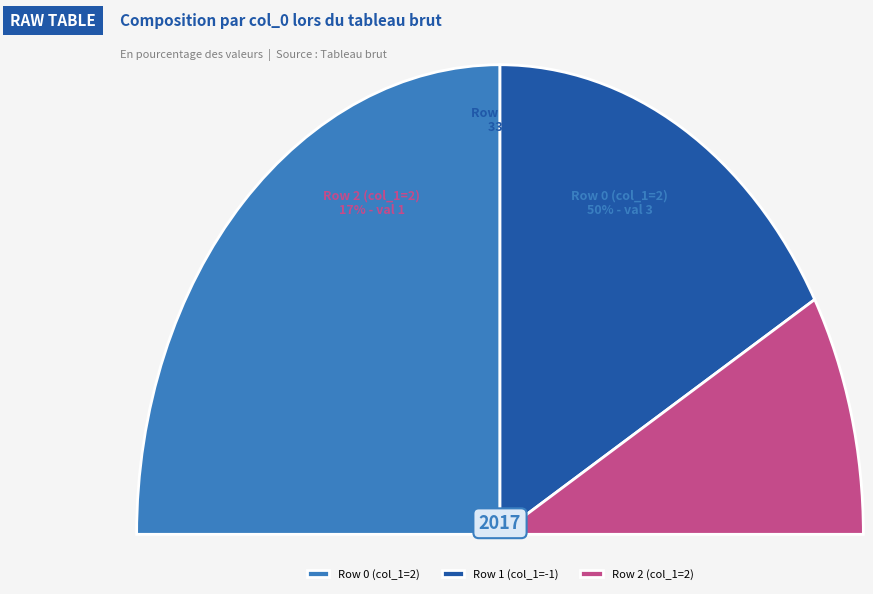

Count the number of slices in the pie.

3